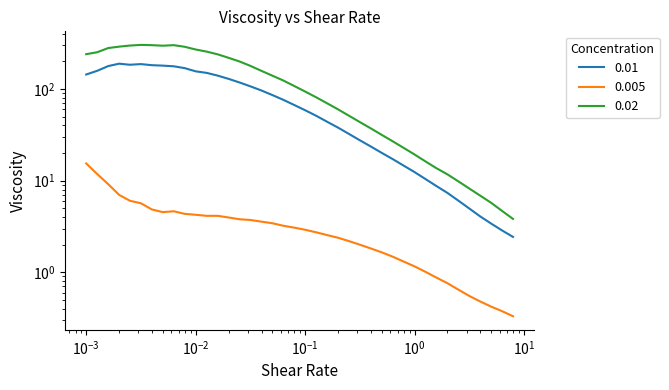

What are all the series names shown in the legend?

0.005, 0.01, 0.02